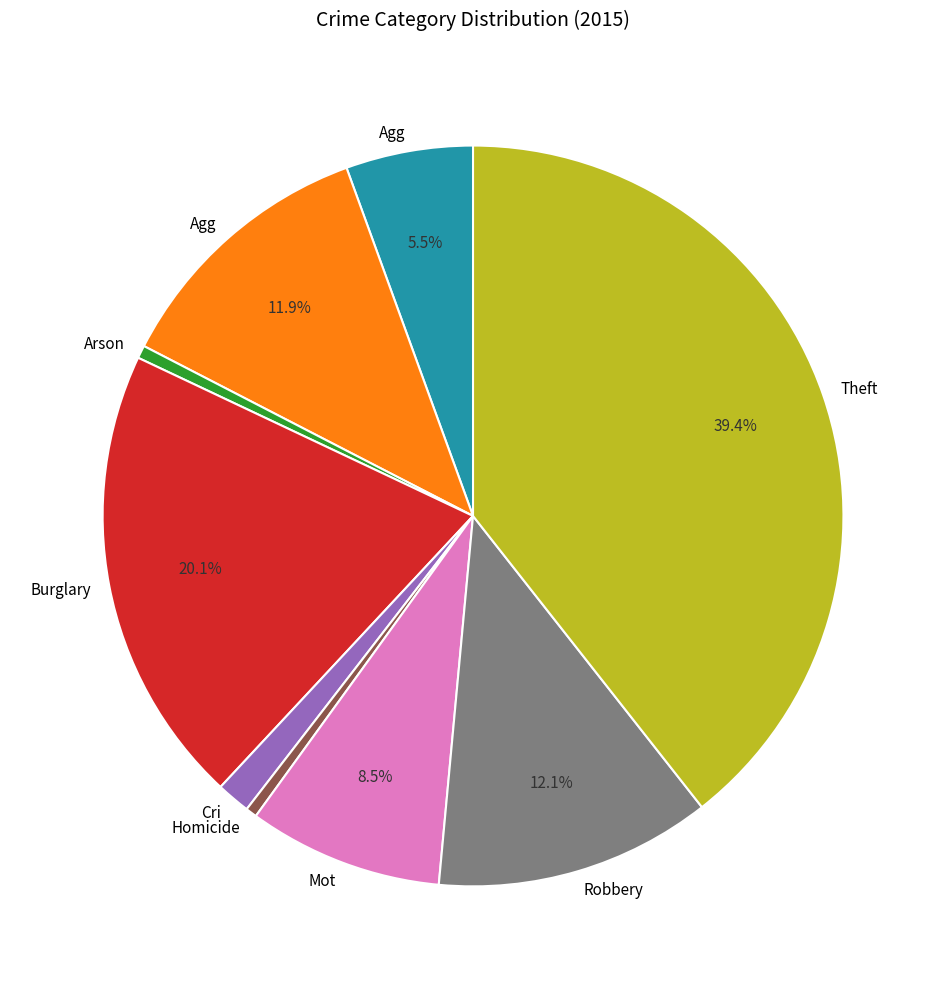

How many segments does this pie chart have?

9